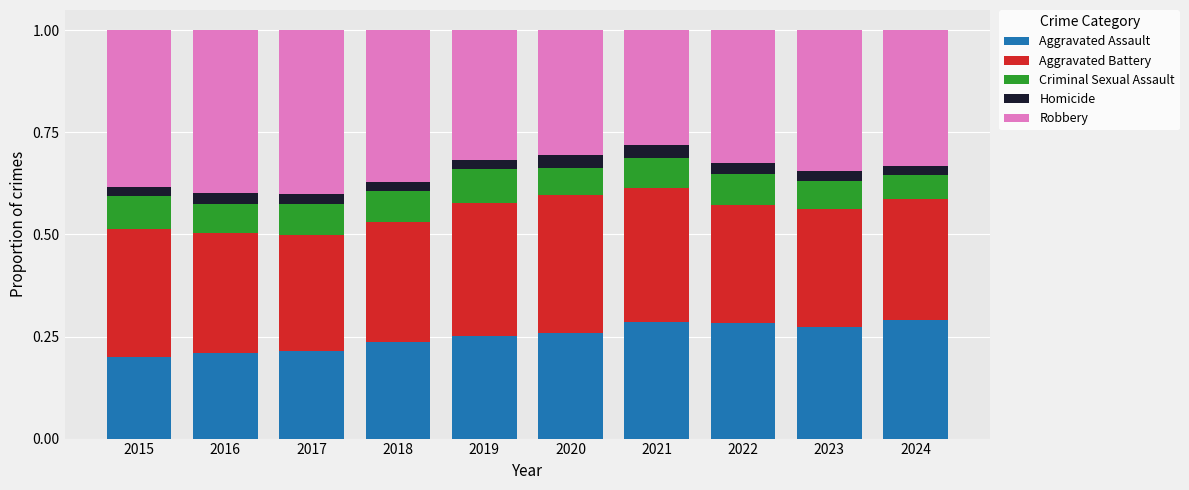

Is it true that Aggravated Assault equals 0.2 at 2021?

False